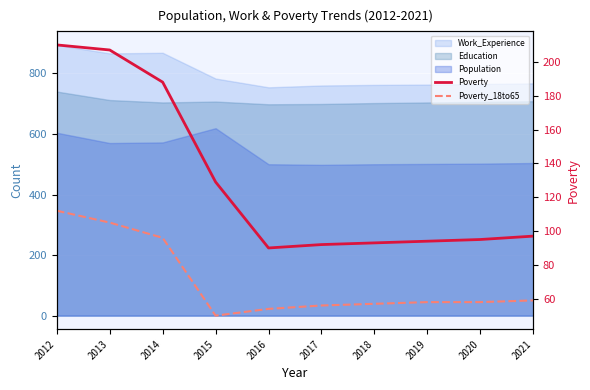

True or false: Poverty_18to65 has a value of 15 at 2018.

False